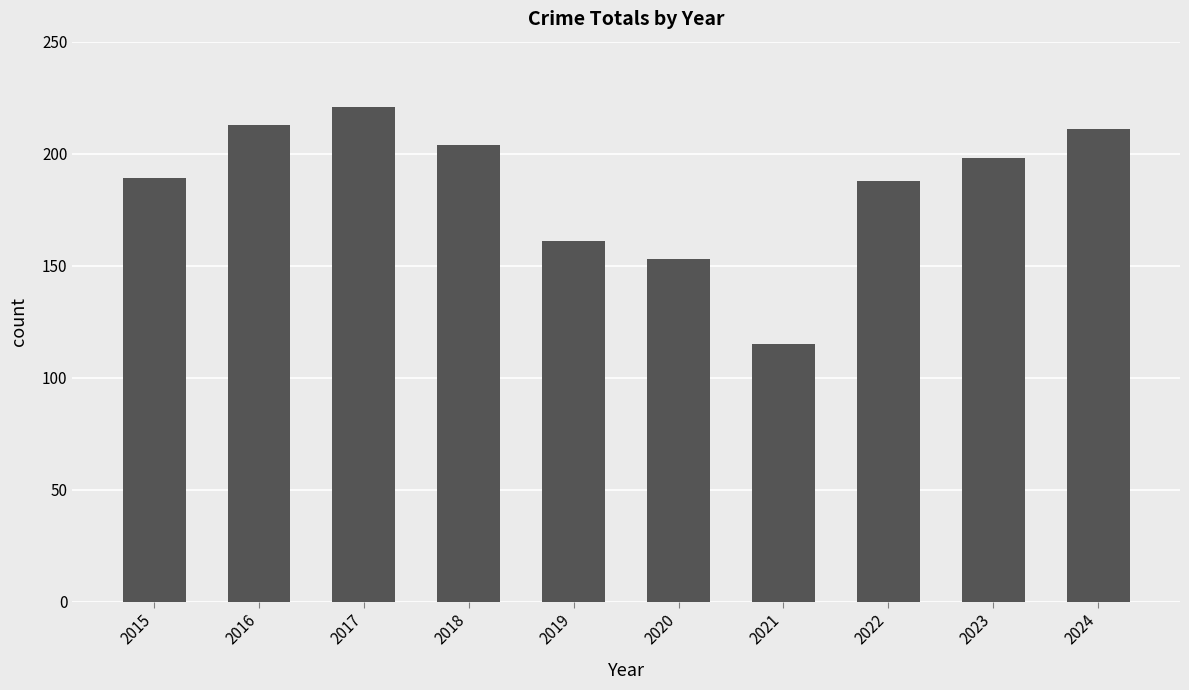

What is the sum of all values?

1853